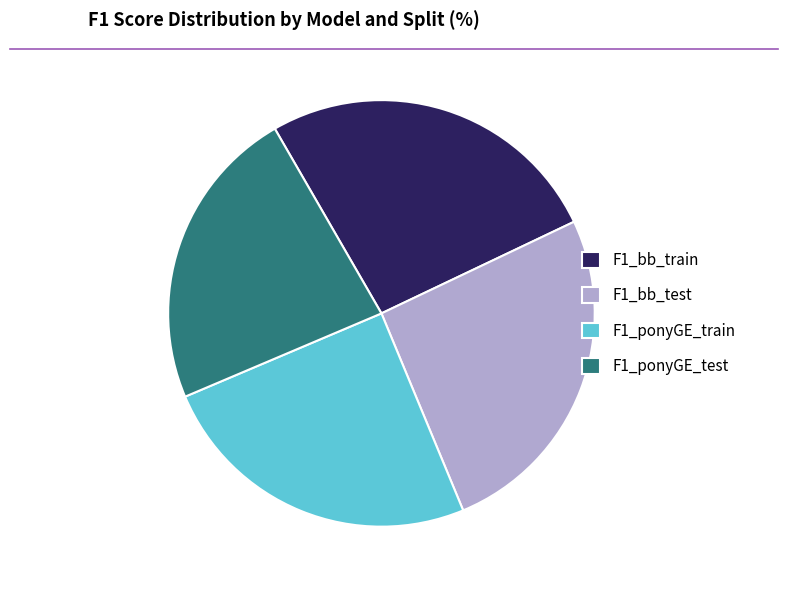

How many segments does this pie chart have?

4